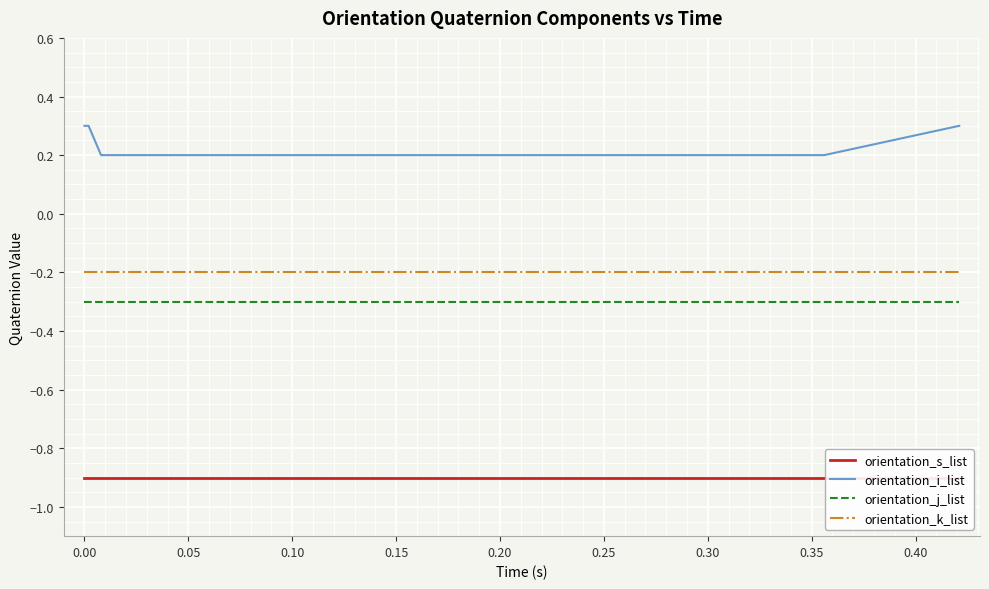

True or false: orientation_j_list and orientation_k_list intersect in this chart.

False